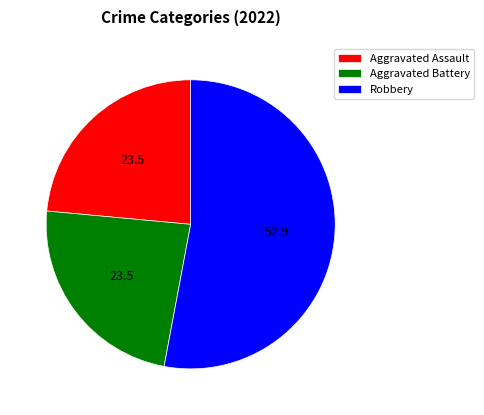

The Aggravated Battery slice represents 10% of the pie. True or false?

False